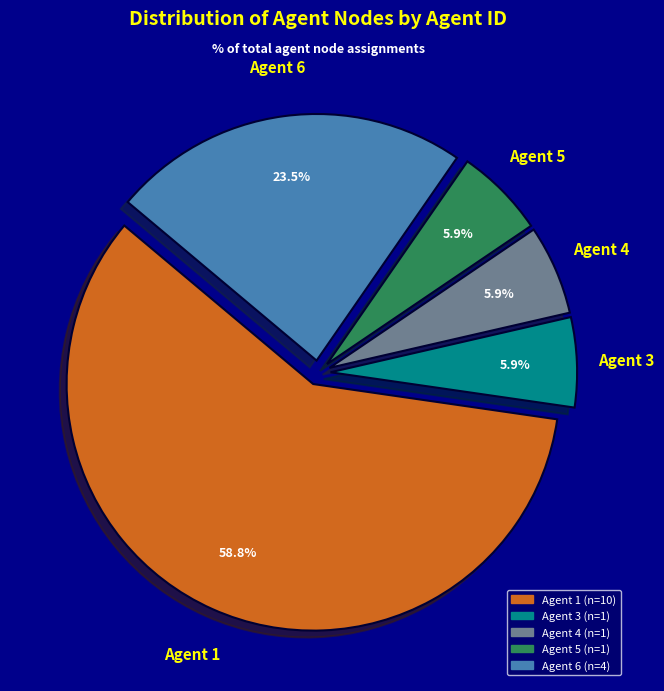

Is there any slice that represents more than half of the pie?

Yes